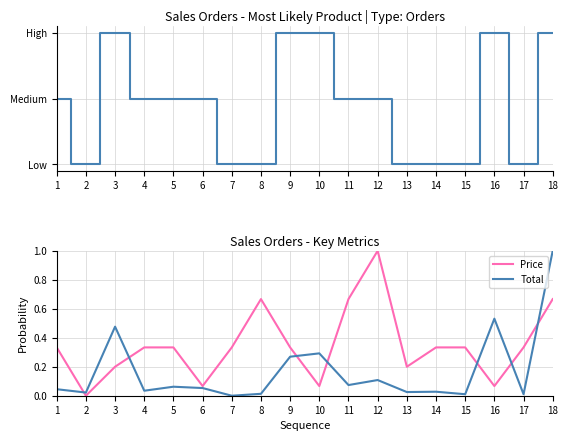

Is it true that Total equals 0.0 at 7?

True